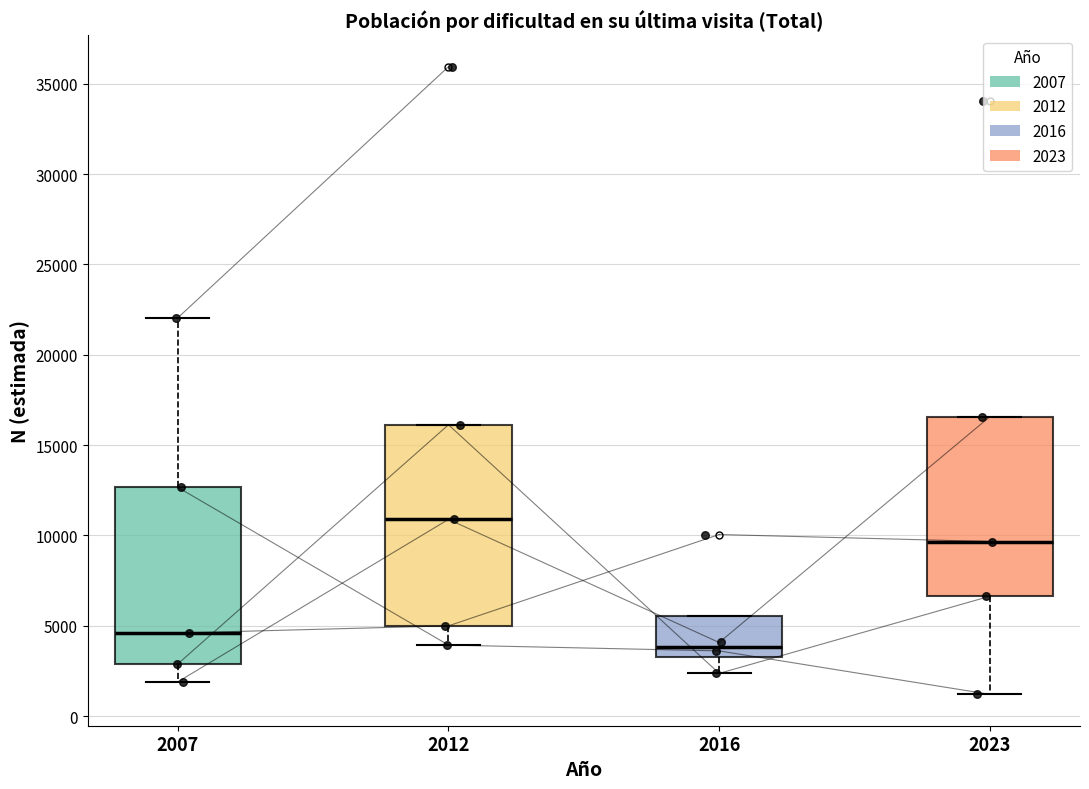

Which box has the lowest median line?

2016